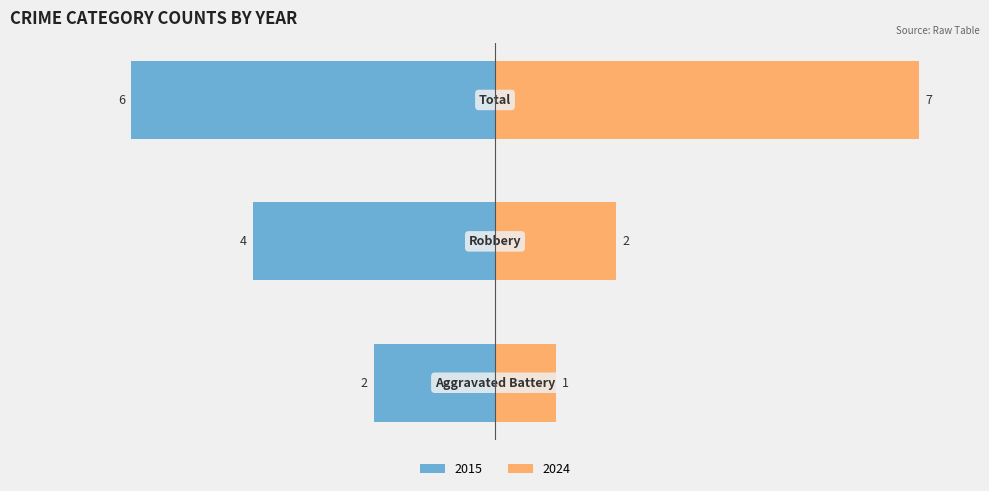

What is the label of the 2nd bar from the left?

Robbery